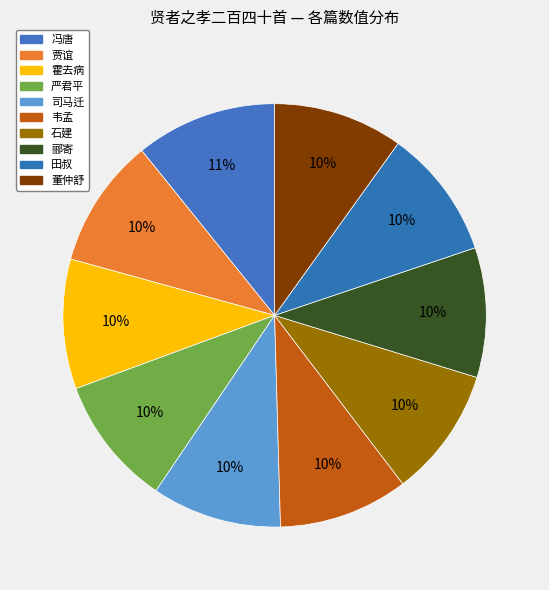

To the nearest percent, what percentage of the pie is 严君平?

10%